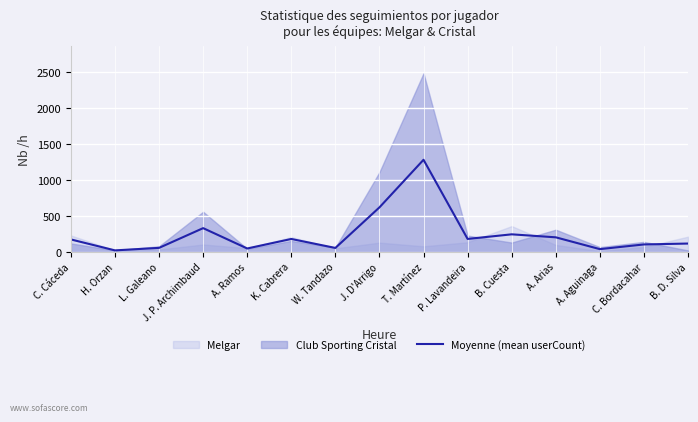

At which category does the data reach its first local valley?

H. Orzan